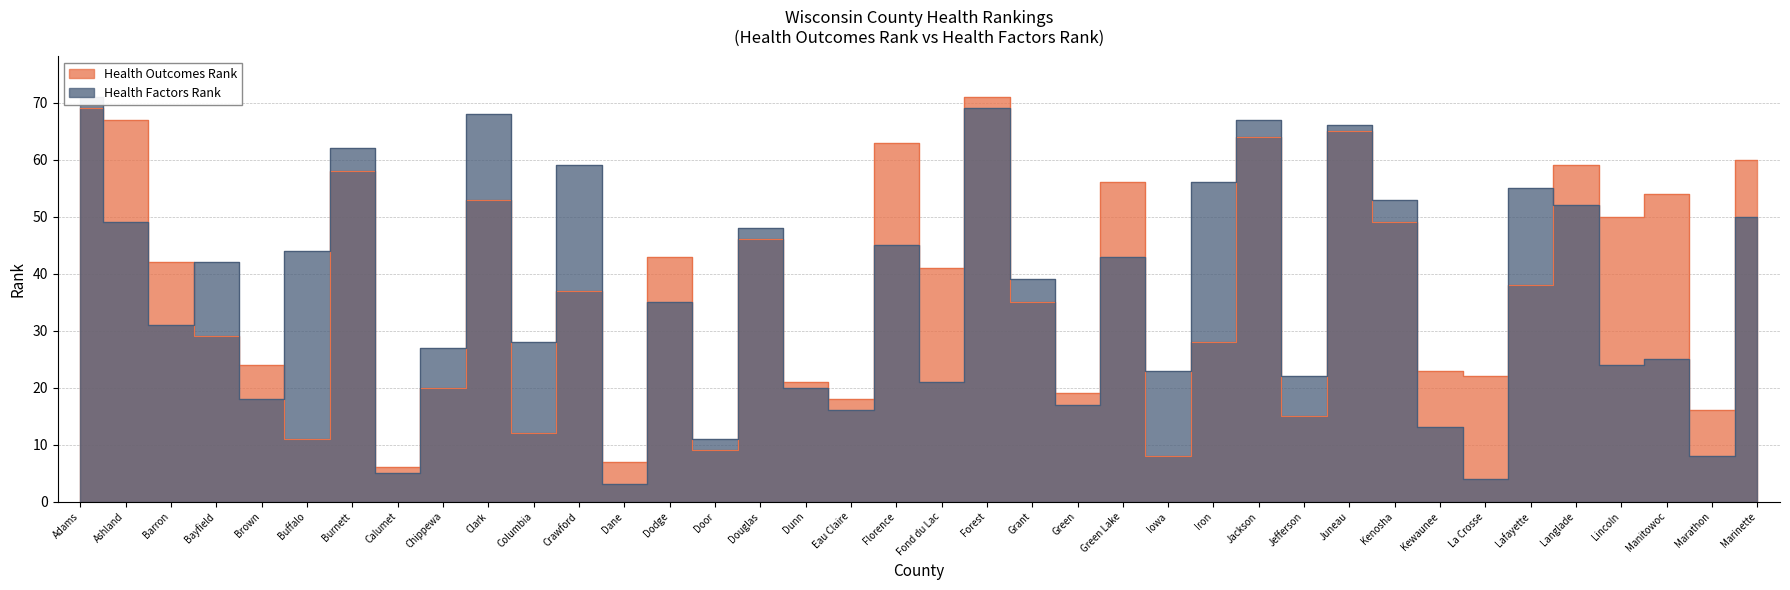

True or false: Health Outcomes Rank has more than 2 points higher than both neighbors.

True